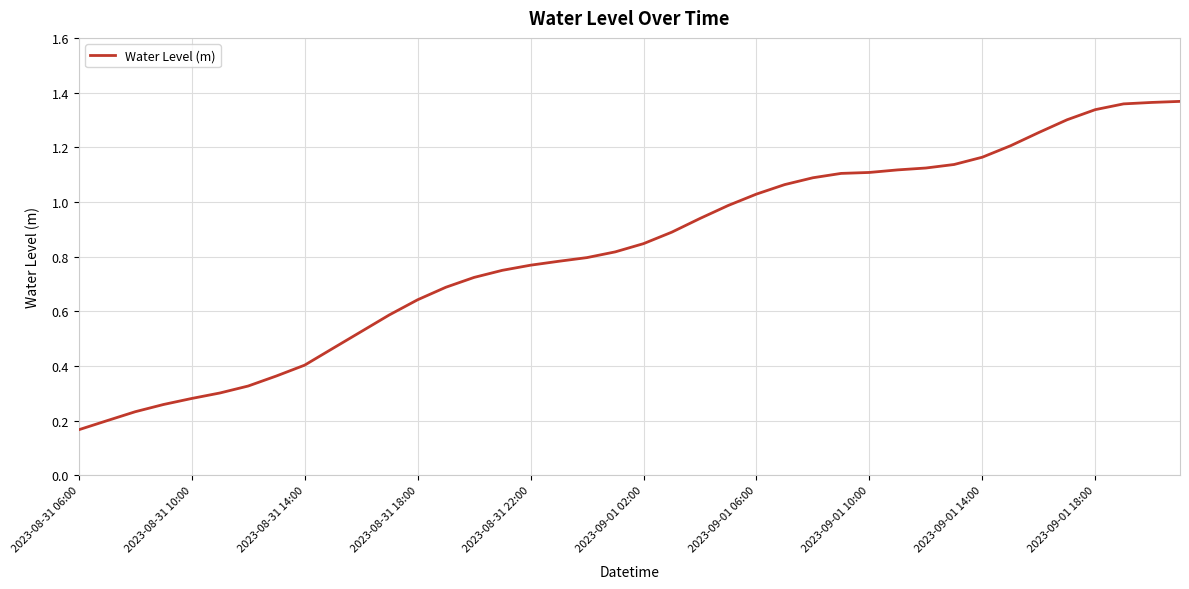

Where is the data nearest to the value 0?

2023-08-31 06:00